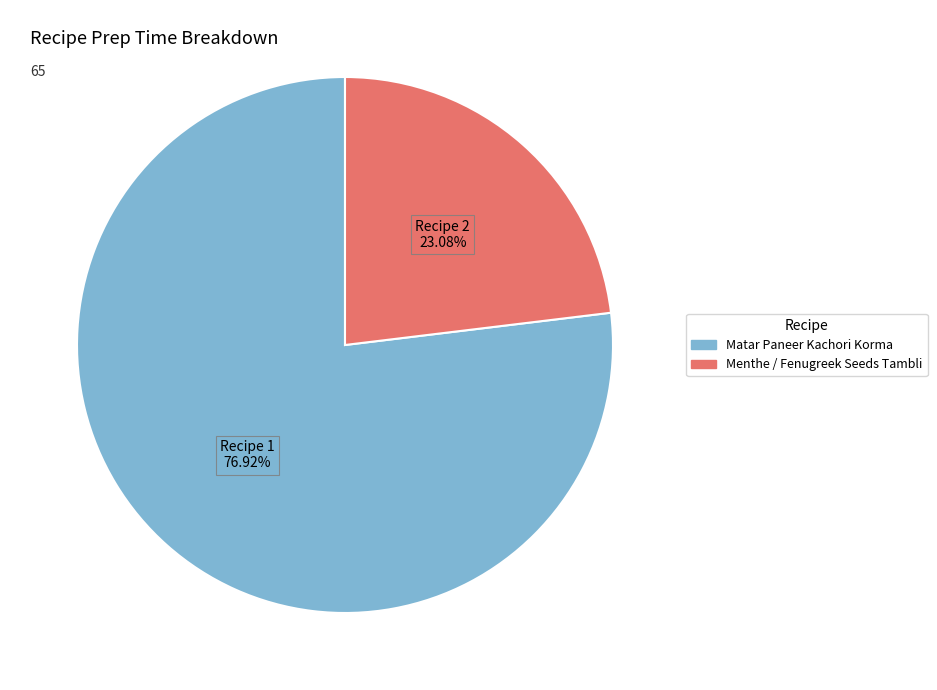

To the nearest percent, what is the difference between the Menthe / Fenugreek Seeds Tambli and Matar Paneer Kachori Korma slice percentages?

54%